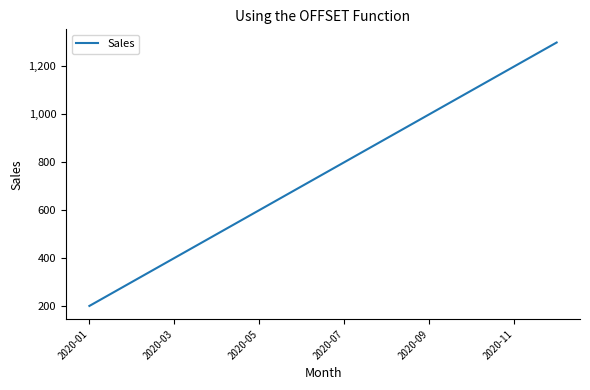

What is the difference between the maximum and minimum values?

1100